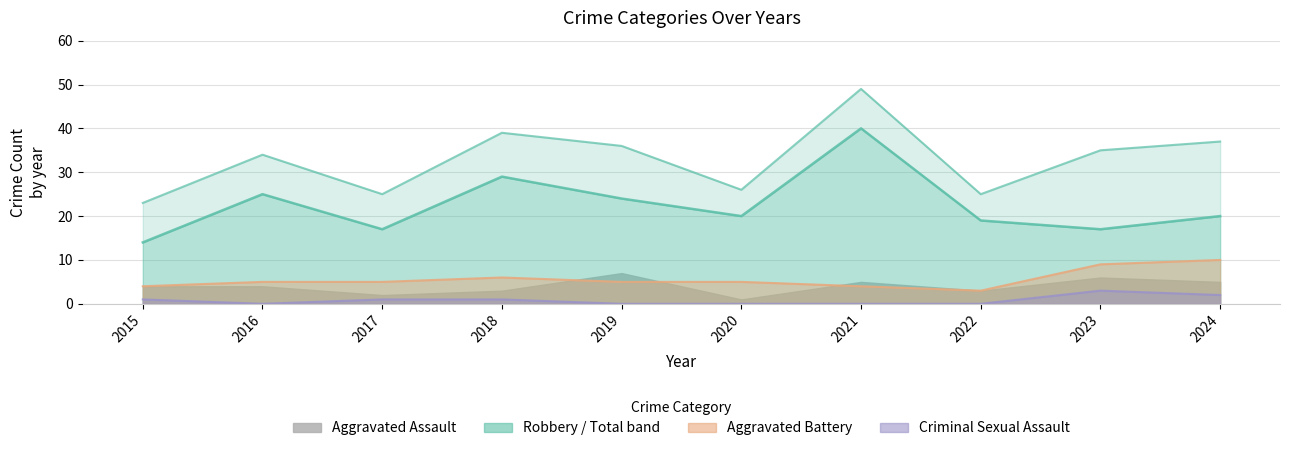

Is it true that Total equals 37 at 2024?

True